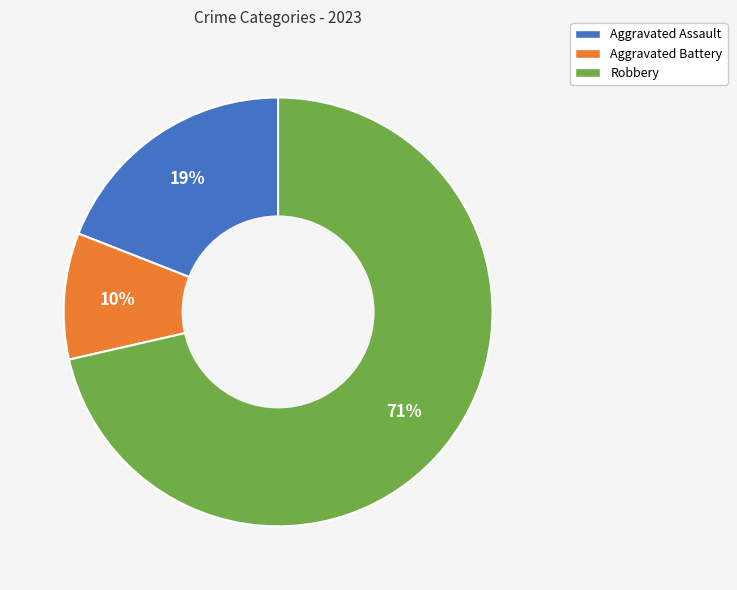

To the nearest percent, what is the difference between the Aggravated Assault and Robbery slice percentages?

52%